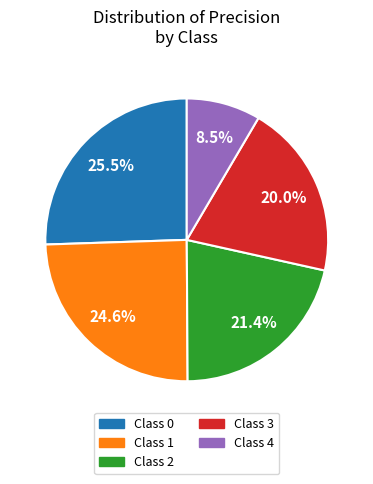

Does any single category account for the majority?

No